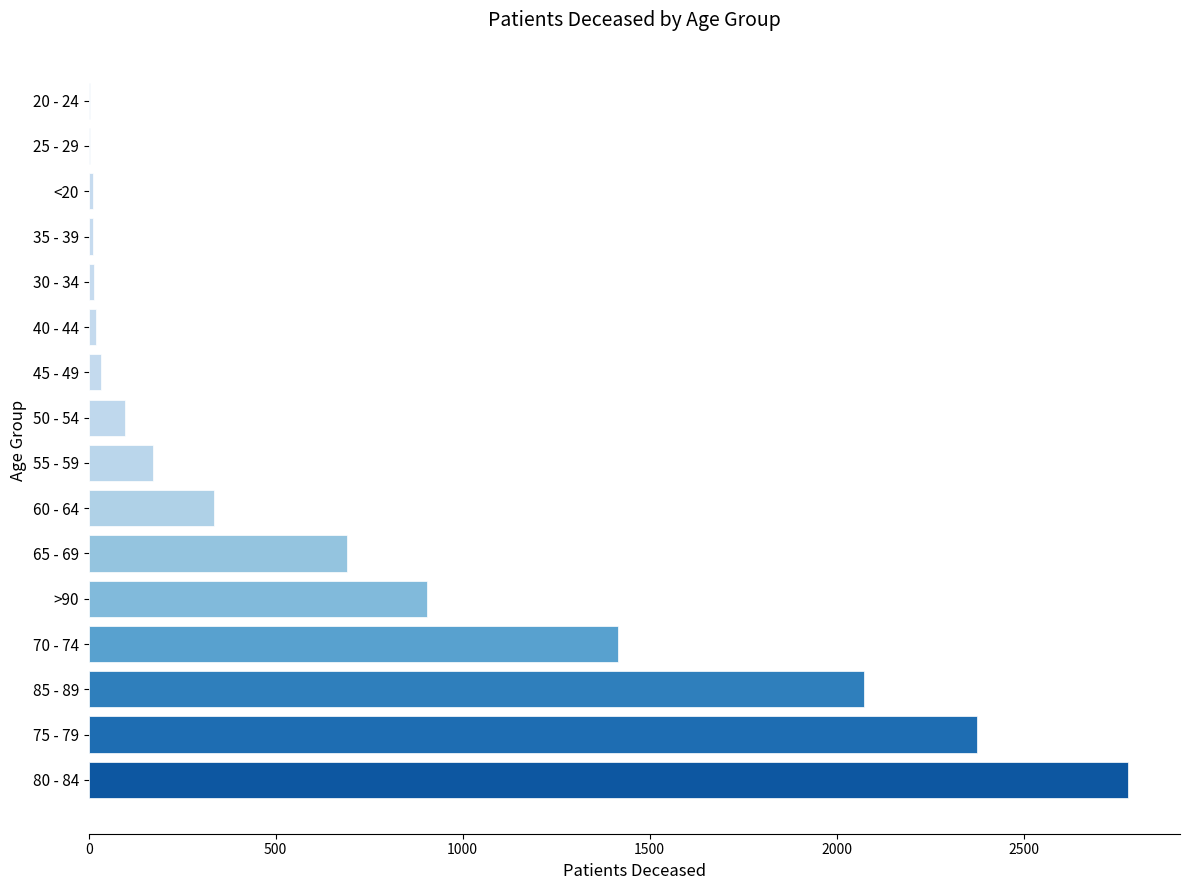

What is the greatest value displayed?

2779